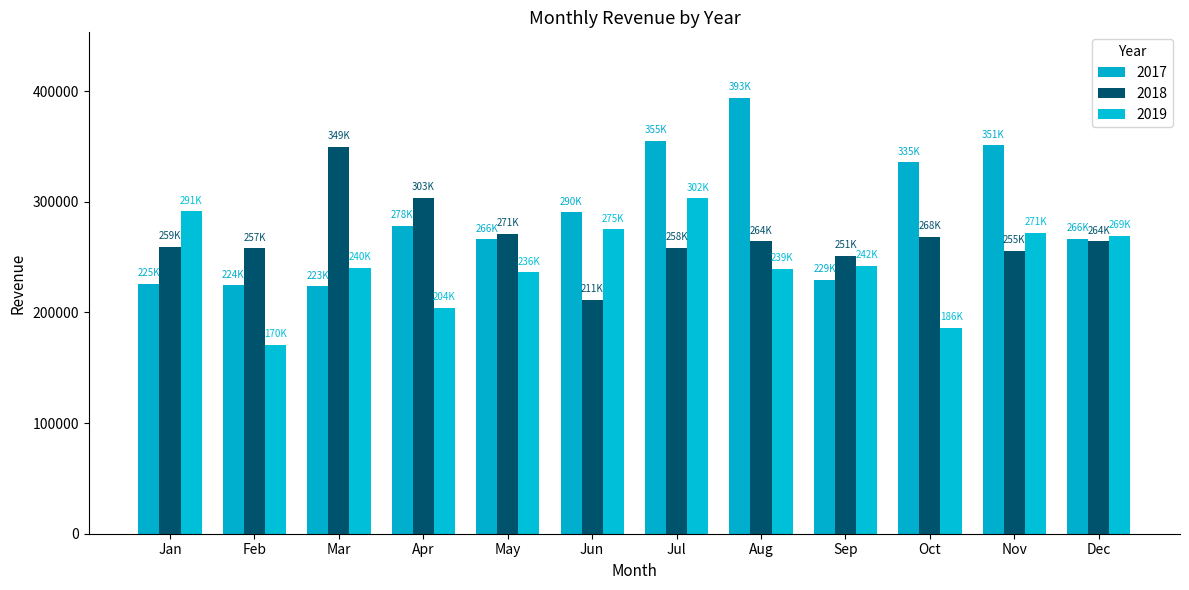

What is the value of the 2017 bar at the 6th from the left?

290545